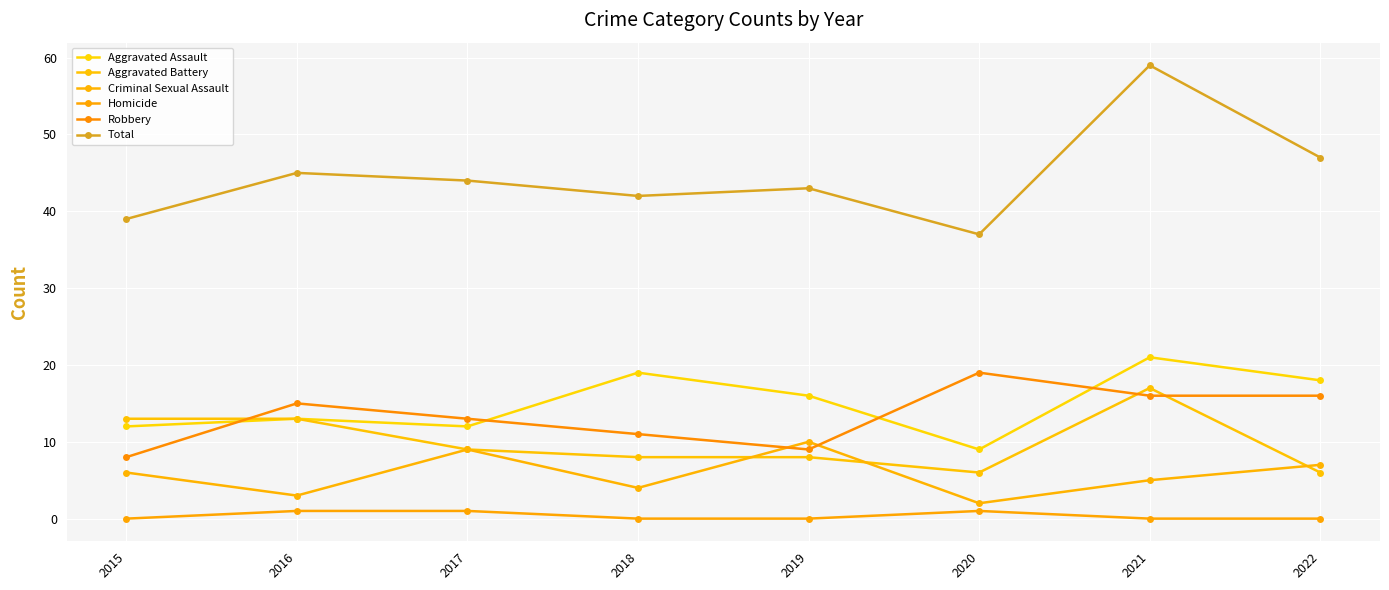

What is the maximum value for Aggravated Assault?

21